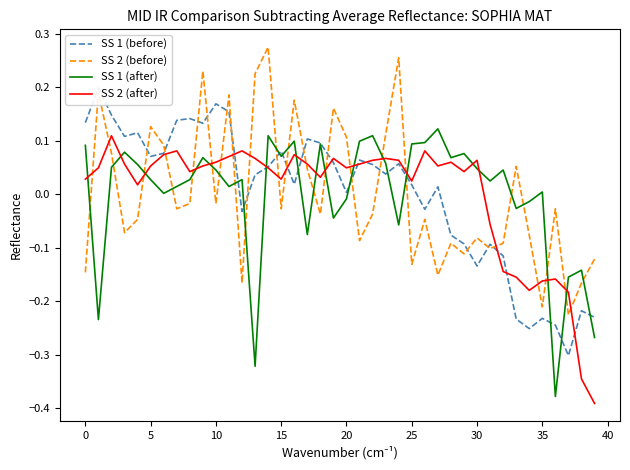

True or false: SS 2 (after) and SS 1 (after) intersect in this chart.

True